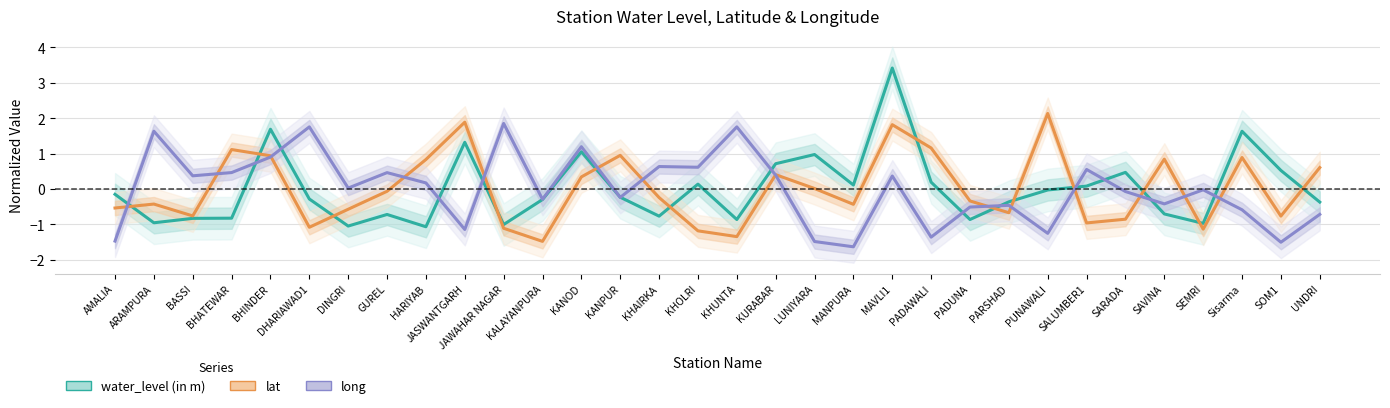

Reading left to right, extract all data points from this chart.

water_level (in m): AMALIA=-0.1	ARAMPURA=-1.0	BASSI=-0.8	BHATEWAR=-0.8	BHINDER=1.7	DHARIAWAD1=-0.3	DINGRI=-1.0	GUREL=-0.7	HARIYAB=-1.1	JASWANTGARH=1.3	JAWAHAR NAGAR=-1.0	KALAYANPURA=-0.3	KANOD=1.1	KANPUR=-0.2	KHAIRKA=-0.8	KHOLRI=0.1	KHUNTA=-0.9	KURABAR=0.7	LUNIYARA=1.0	MANPURA=0.1	MAVLI1=3.4	PADAWALI=0.2	PADUNA=-0.9	PARSHAD=-0.4	PUNAWALI=-0.0	SALUMBER1=0.1	SARADA=0.5	SAVINA=-0.7	SEMRI=-1.0	Sisarma=1.6	SOM1=0.5	UNDRI=-0.4
lat: AMALIA=-0.5	ARAMPURA=-0.4	BASSI=-0.8	BHATEWAR=1.1	BHINDER=0.9	DHARIAWAD1=-1.1	DINGRI=-0.6	GUREL=-0.1	HARIYAB=0.8	JASWANTGARH=1.9	JAWAHAR NAGAR=-1.1	KALAYANPURA=-1.5	KANOD=0.3	KANPUR=0.9	KHAIRKA=-0.2	KHOLRI=-1.2	KHUNTA=-1.3	KURABAR=0.4	LUNIYARA=0.0	MANPURA=-0.4	MAVLI1=1.8	PADAWALI=1.2	PADUNA=-0.3	PARSHAD=-0.7	PUNAWALI=2.1	SALUMBER1=-1.0	SARADA=-0.9	SAVINA=0.8	SEMRI=-1.1	Sisarma=0.9	SOM1=-0.8	UNDRI=0.6
long: AMALIA=-1.5	ARAMPURA=1.6	BASSI=0.4	BHATEWAR=0.5	BHINDER=0.9	DHARIAWAD1=1.8	DINGRI=0.0	GUREL=0.5	HARIYAB=0.2	JASWANTGARH=-1.1	JAWAHAR NAGAR=1.8	KALAYANPURA=-0.3	KANOD=1.2	KANPUR=-0.2	KHAIRKA=0.6	KHOLRI=0.6	KHUNTA=1.8	KURABAR=0.4	LUNIYARA=-1.5	MANPURA=-1.6	MAVLI1=0.4	PADAWALI=-1.4	PADUNA=-0.5	PARSHAD=-0.5	PUNAWALI=-1.2	SALUMBER1=0.6	SARADA=-0.1	SAVINA=-0.4	SEMRI=-0.0	Sisarma=-0.6	SOM1=-1.5	UNDRI=-0.7